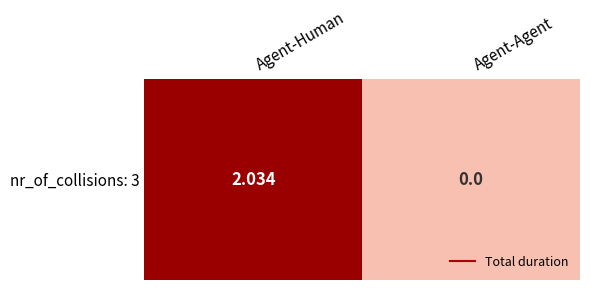

Rank the categories by value from lowest to highest.

Agent-Agent, Agent-Human